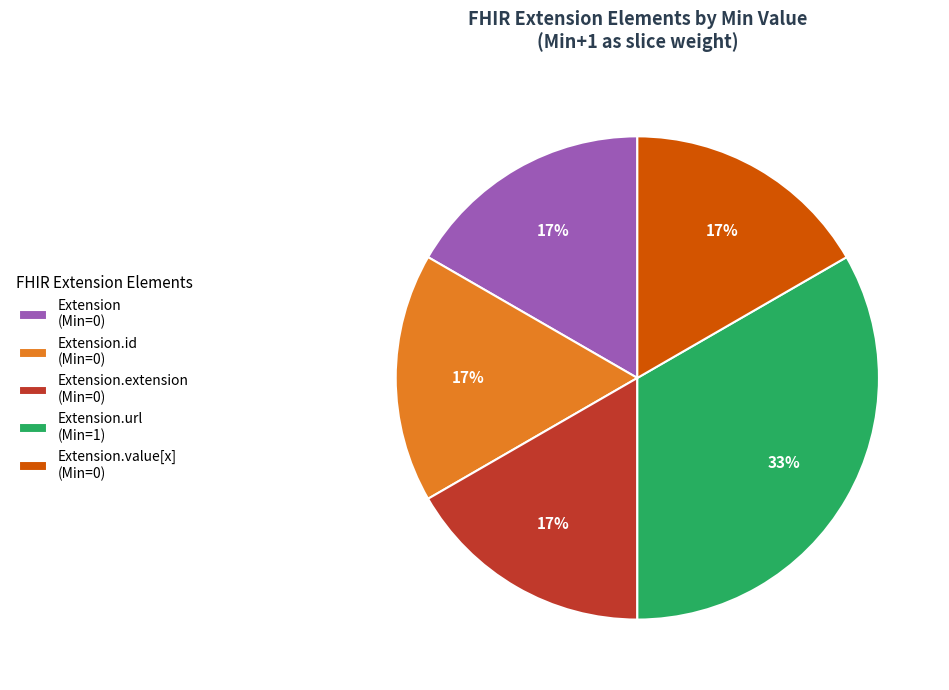

How many segments does this pie chart have?

5